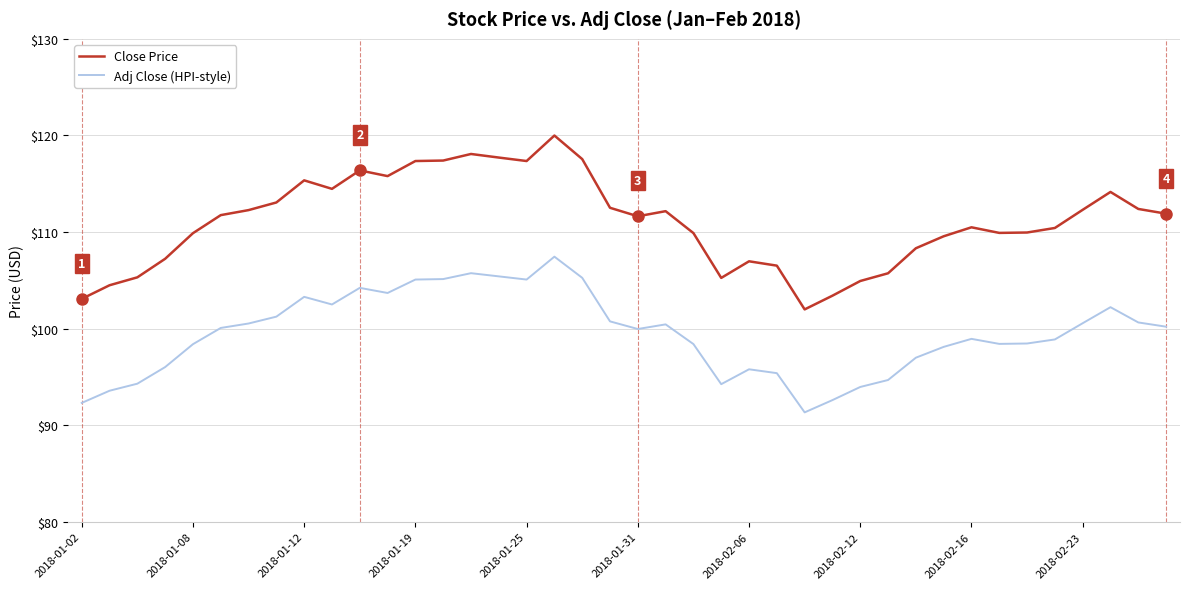

Rank the series by their average value, from lowest to highest.

Adj Close (HPI-style), Close Price